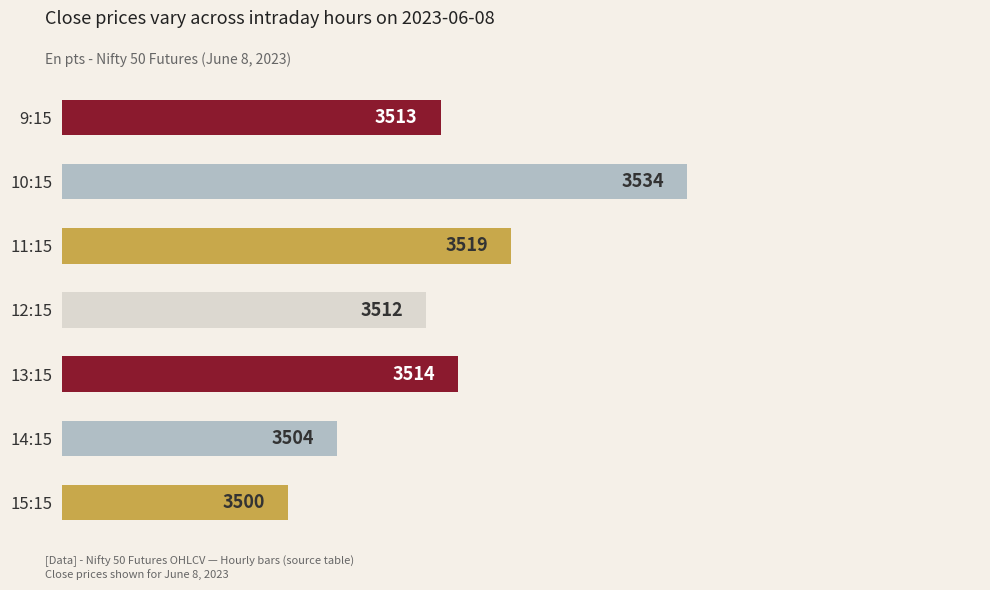

The chart shows a value of 3519.1 at 11:15. True or false?

True